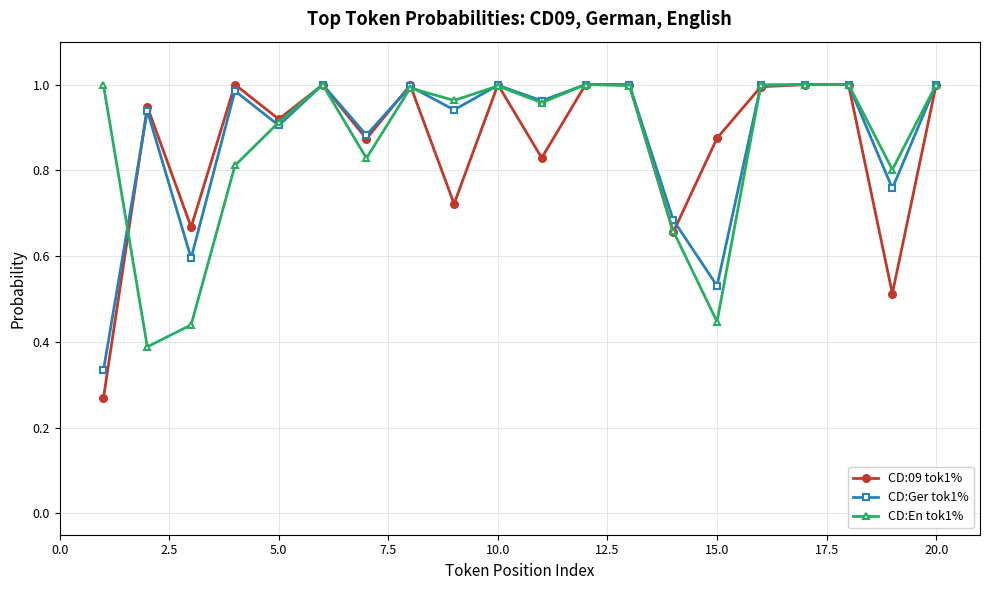

What is the difference between the maximum and second lowest values in the CD:En tok1% series?

0.6